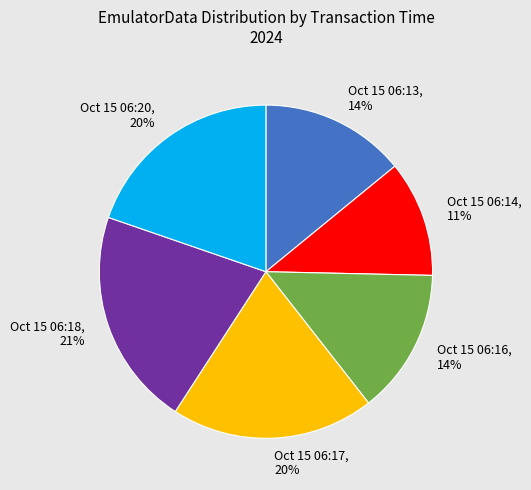

Count the number of slices in the pie.

6